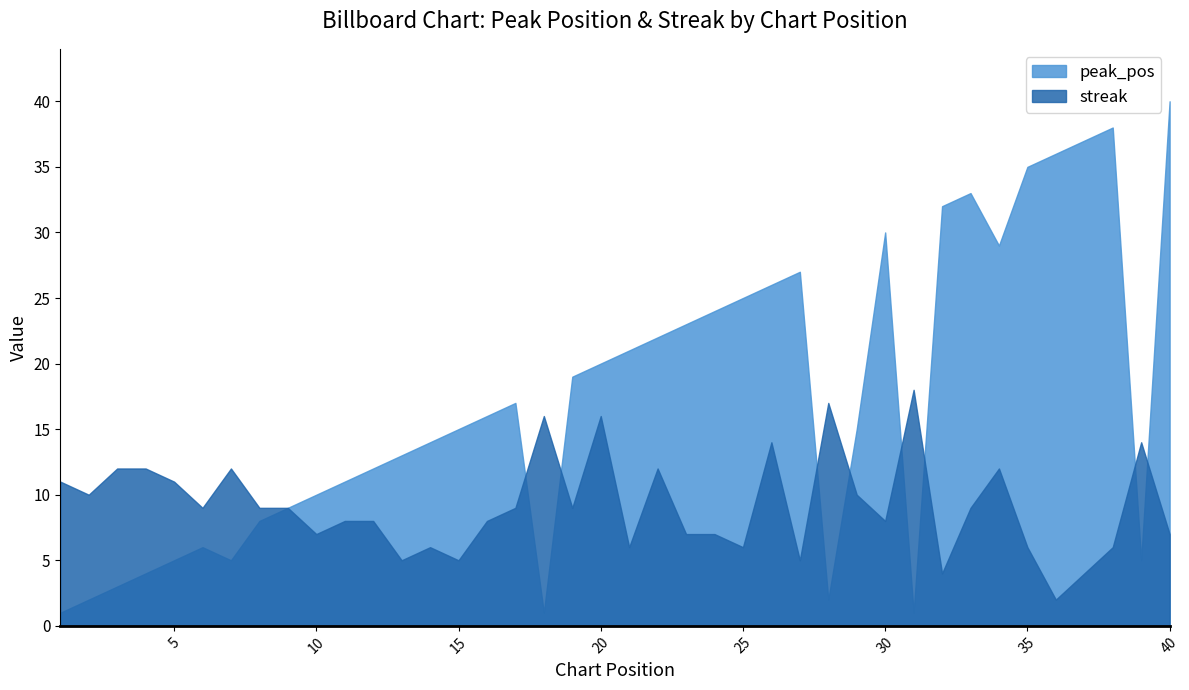

Reading left to right, list all the values displayed in this chart.

peak_pos: 1	2	3	4	5	6	5	8	9	10	11	12	13	14	15	16	17	1	19	20	21	22	23	24	25	26	27	2	15	30	1	32	33	29	35	36	37	38	5	40
streak: 11	10	12	12	11	9	12	9	9	7	8	8	5	6	5	8	9	16	9	16	6	12	7	7	6	14	5	17	10	8	18	4	9	12	6	2	4	6	14	7